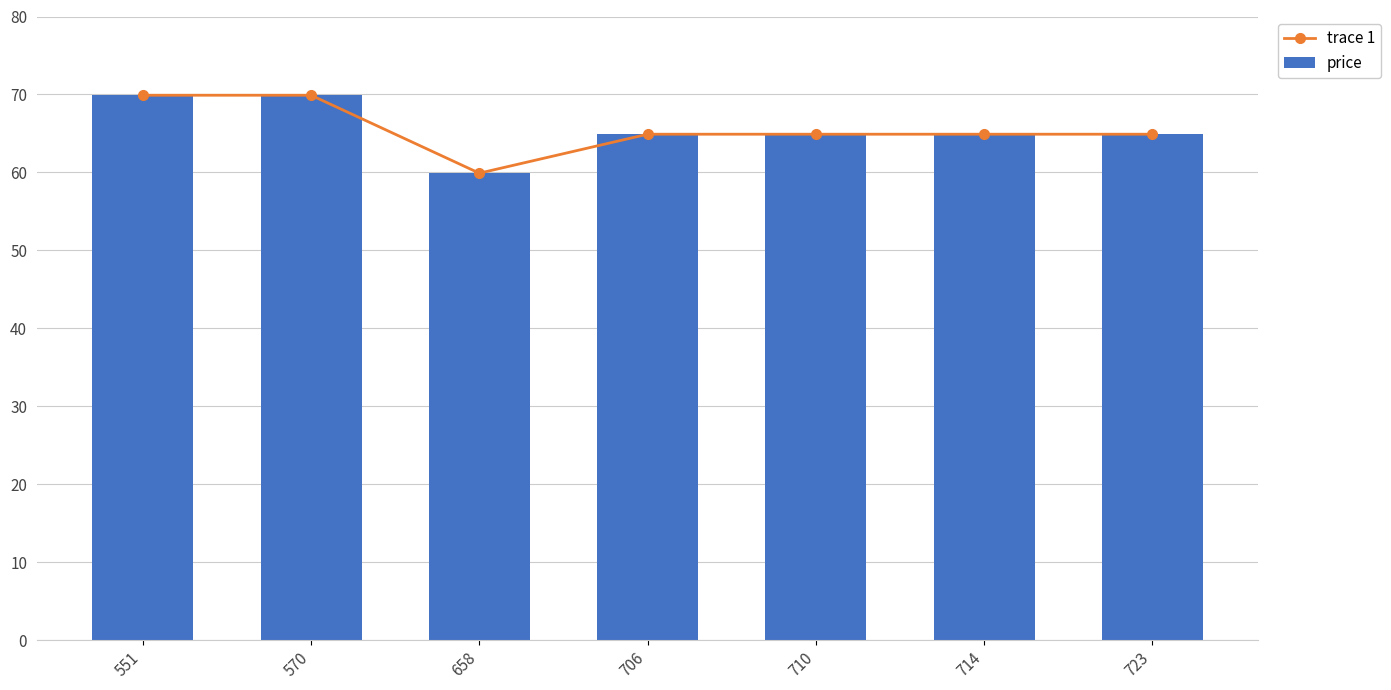

Reading left to right, transcribe all the data shown in this chart.

trace 1: 551=69.9	570=69.9	658=59.9	706=64.9	710=64.9	714=64.9	723=64.9
price: 551=69.9	570=69.9	658=59.9	706=64.9	710=64.9	714=64.9	723=64.9